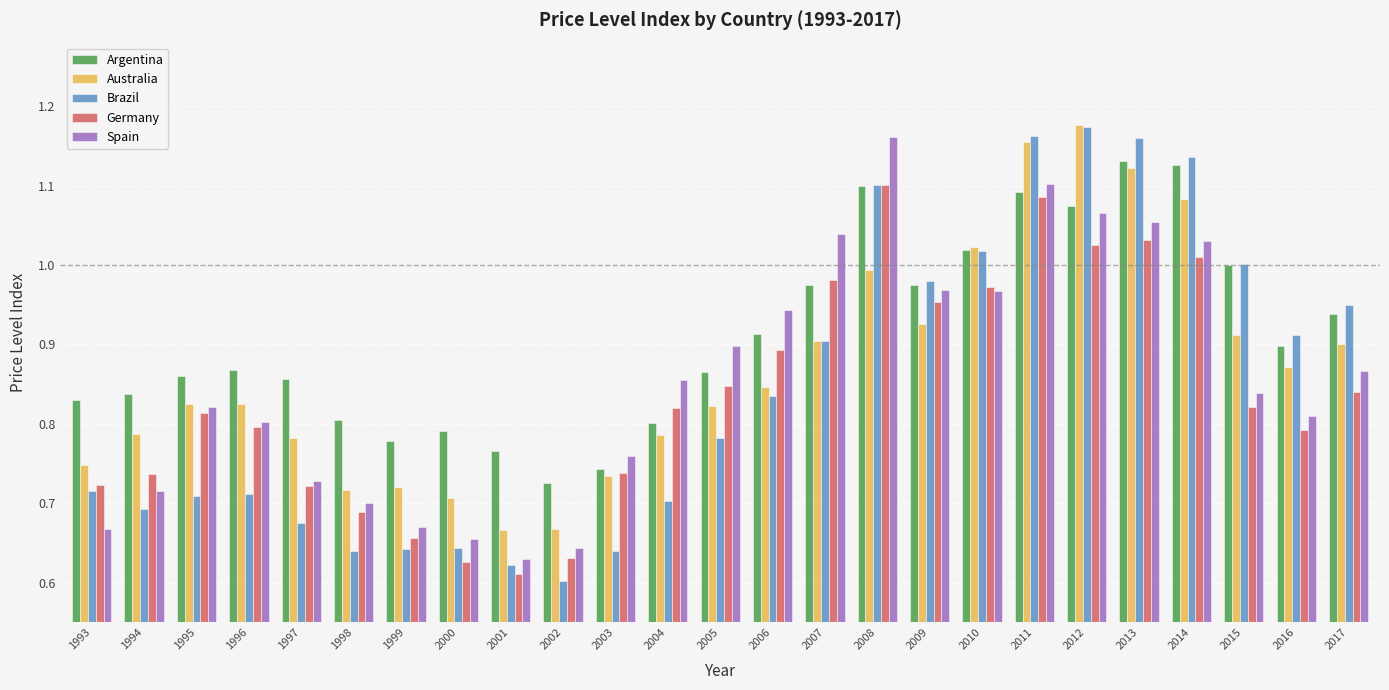

How many data points does each series have?

25